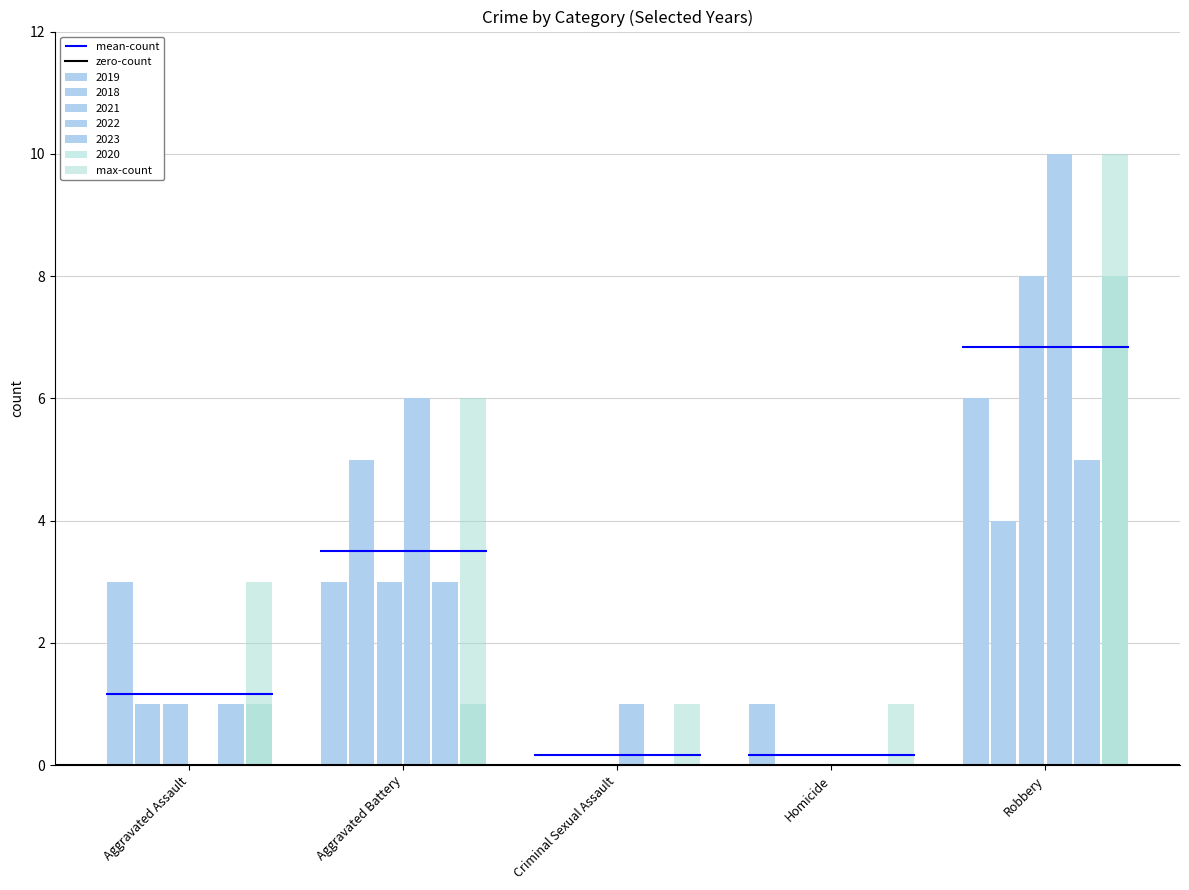

At which category is the sum across all series the highest?

Robbery